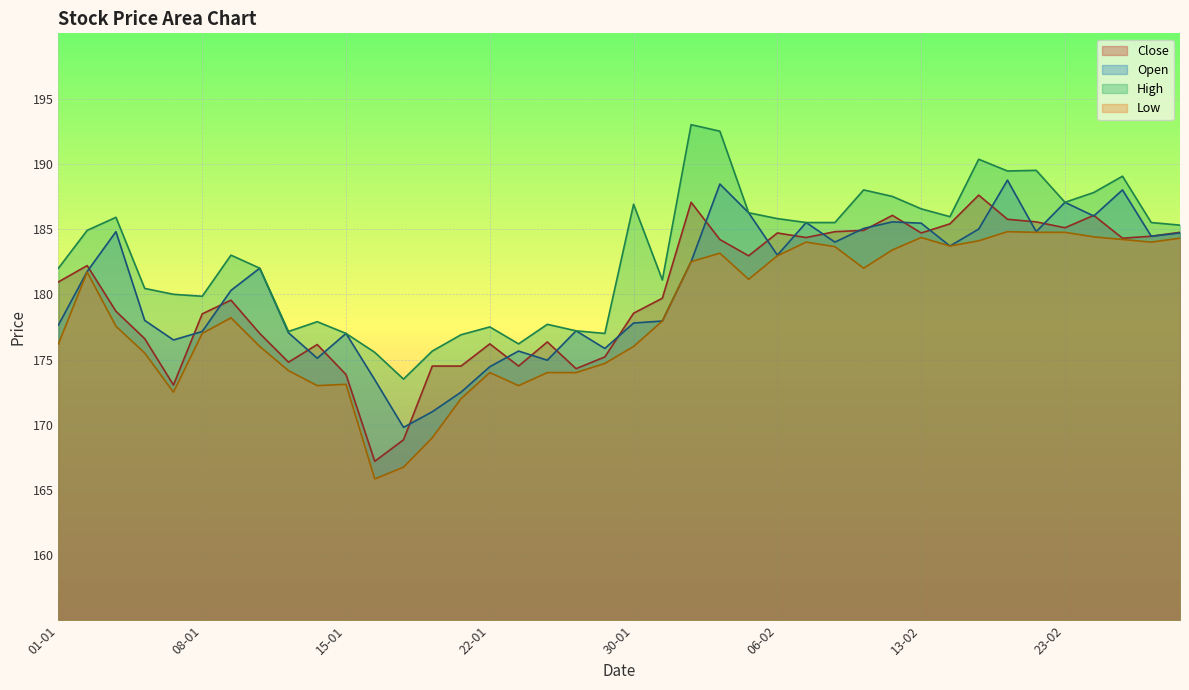

What is the difference between the maximum and minimum values in the Low series?

19.0